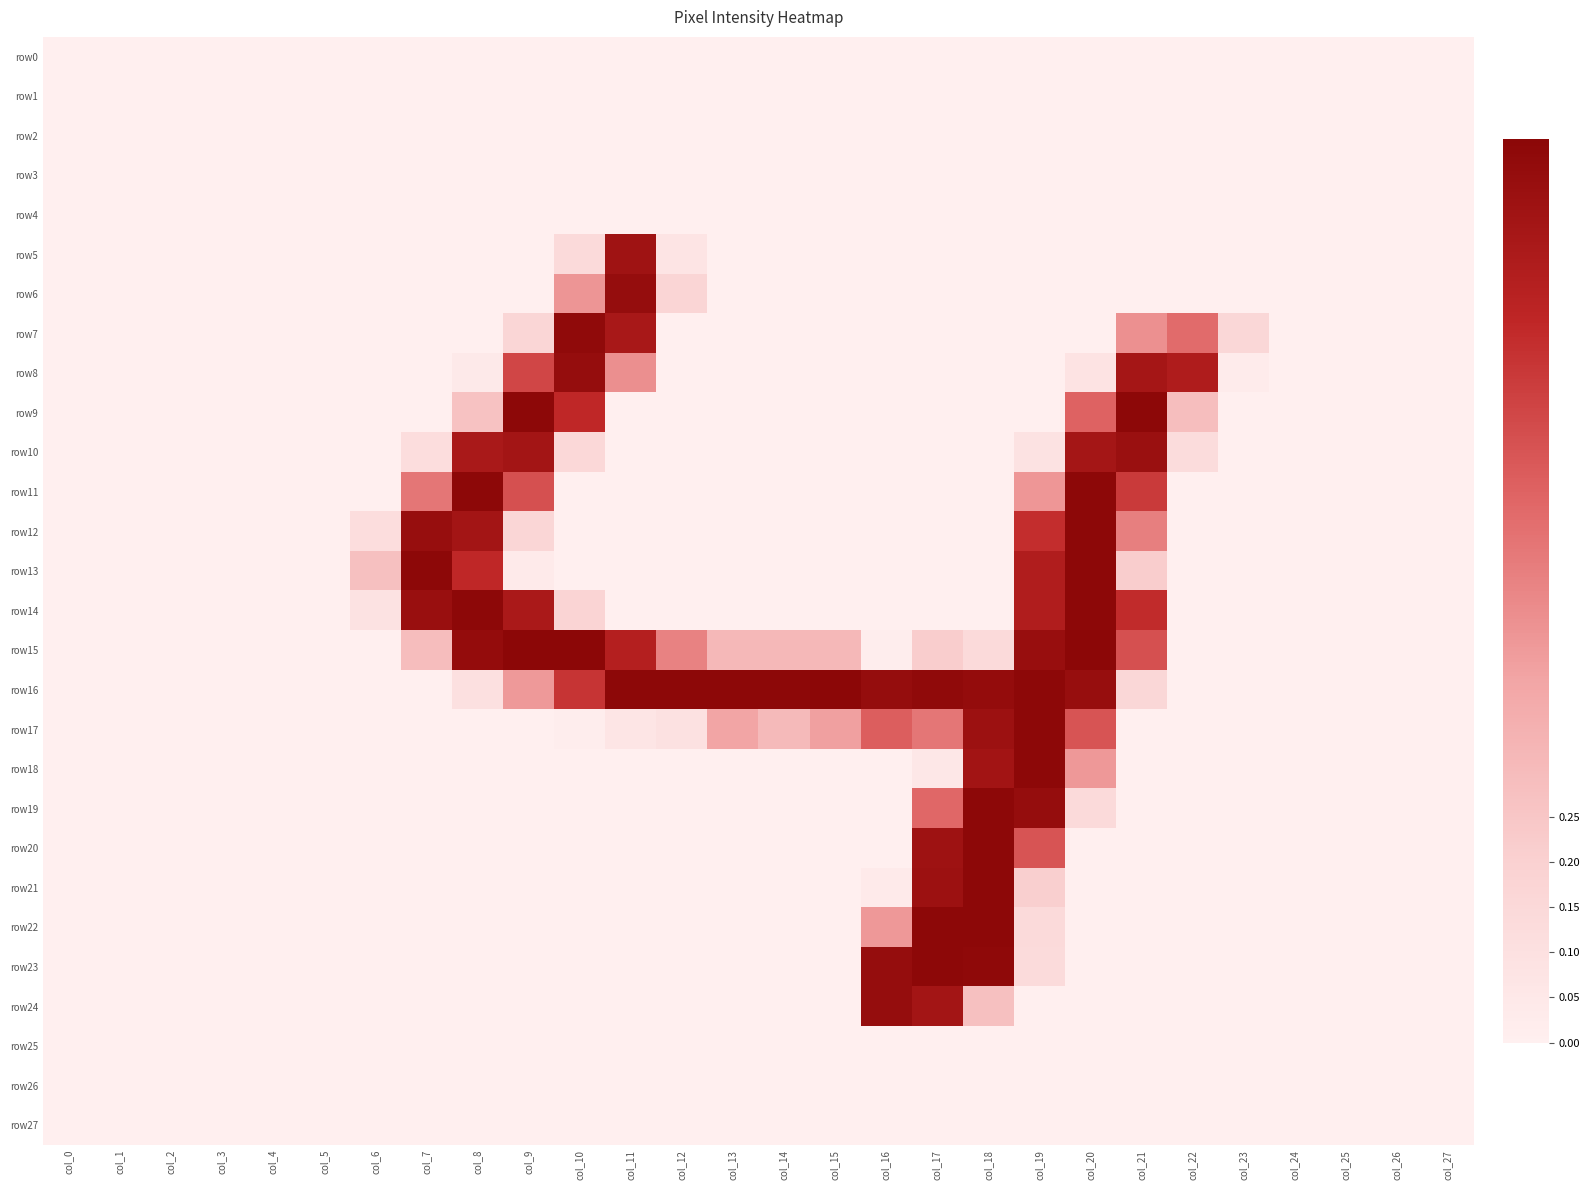

At which category is the sum across all series the highest?

col_19